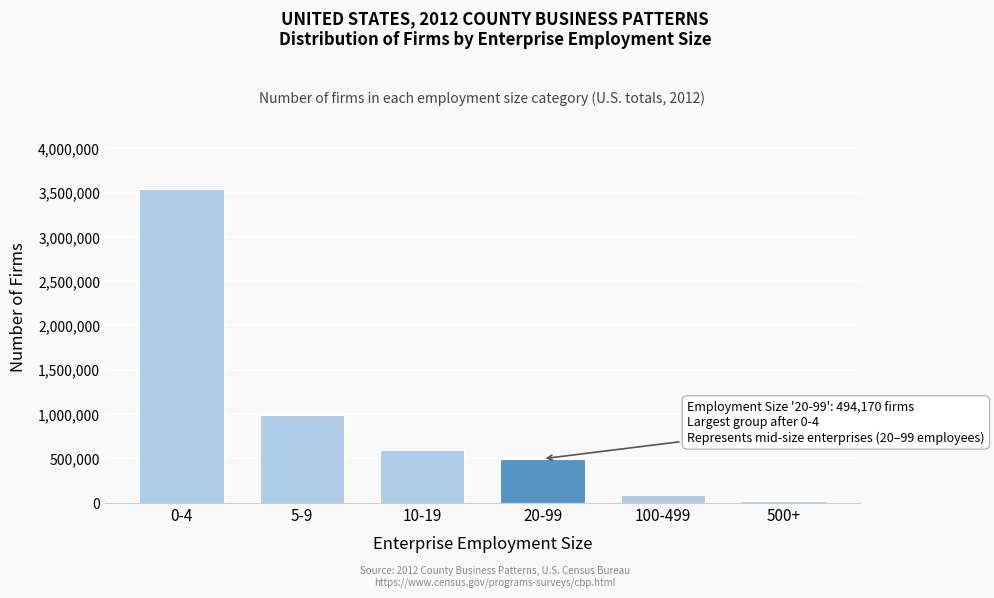

Reading right to left, list all the values displayed in this chart.

18219	83423	494170	593641	992716	3543991